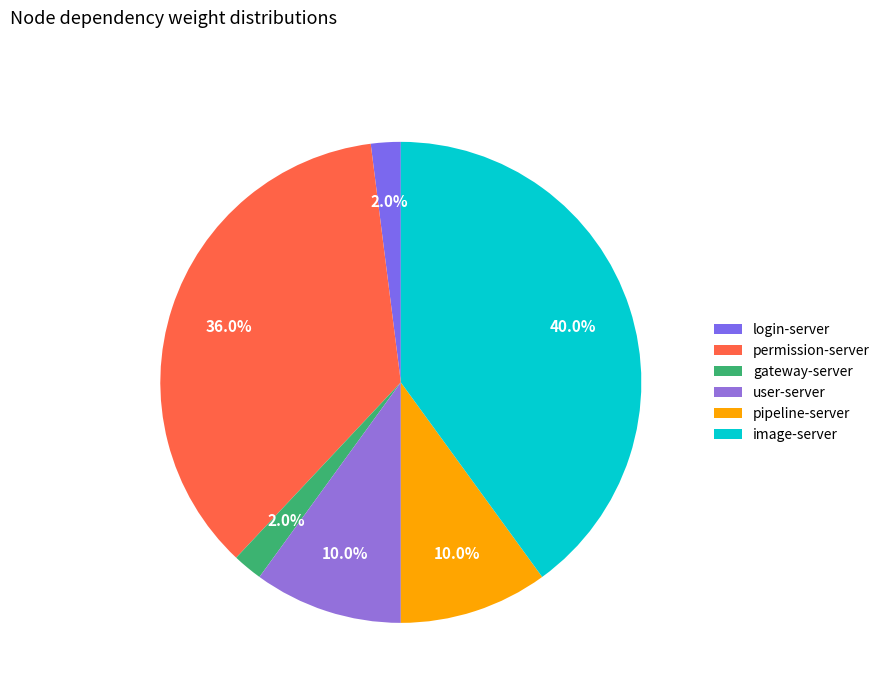

How many slices are in this pie chart?

6